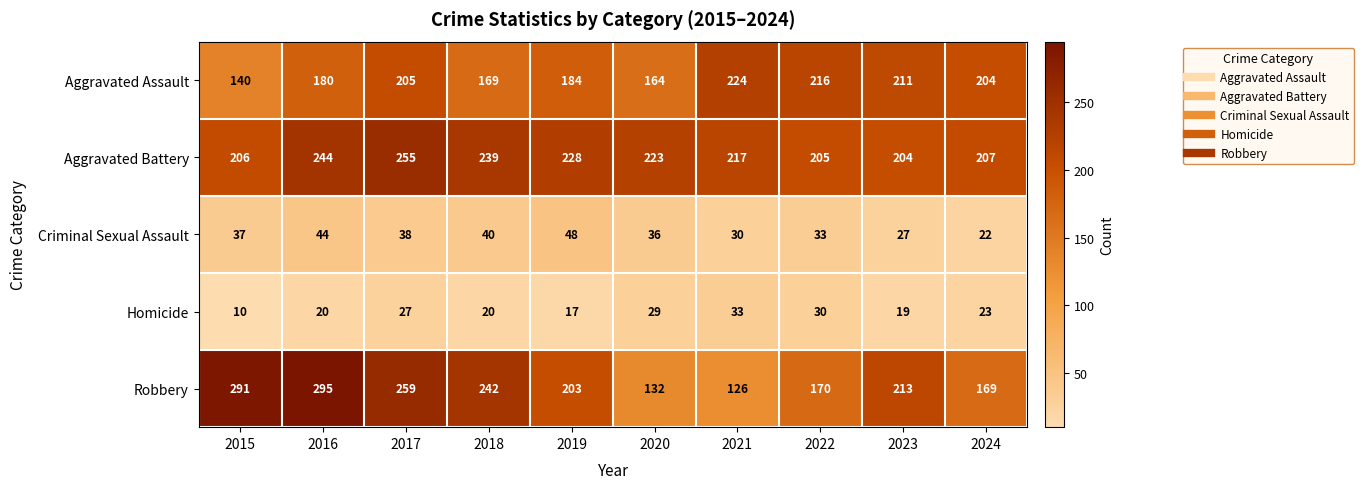

What is the difference between the maximum and minimum values in the Robbery series?

169